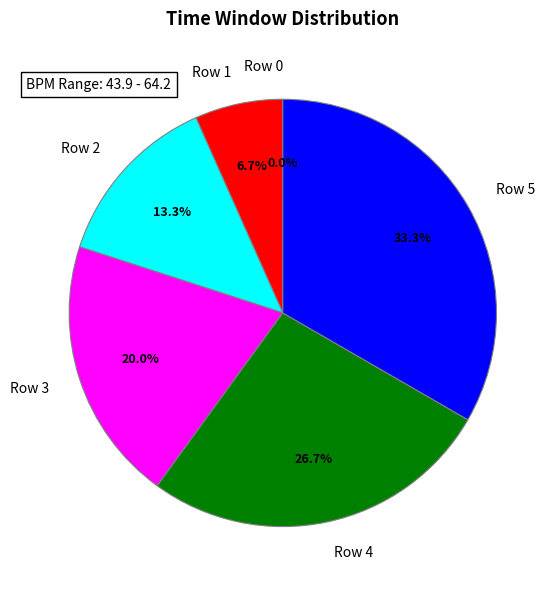

Is Row 0 the majority of the pie?

No